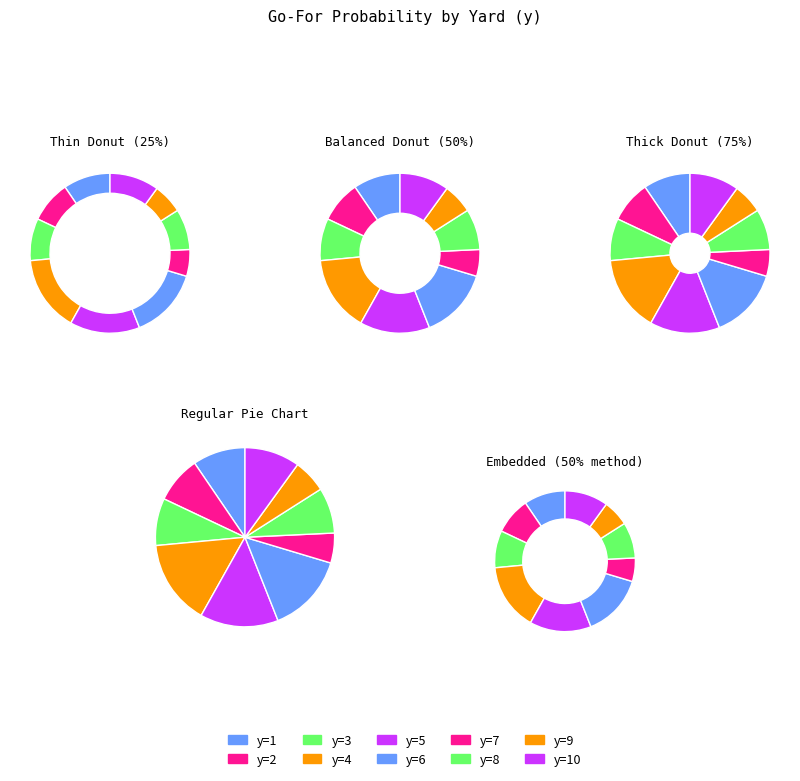

Is it true that y=6 is 13% of the pie?

True